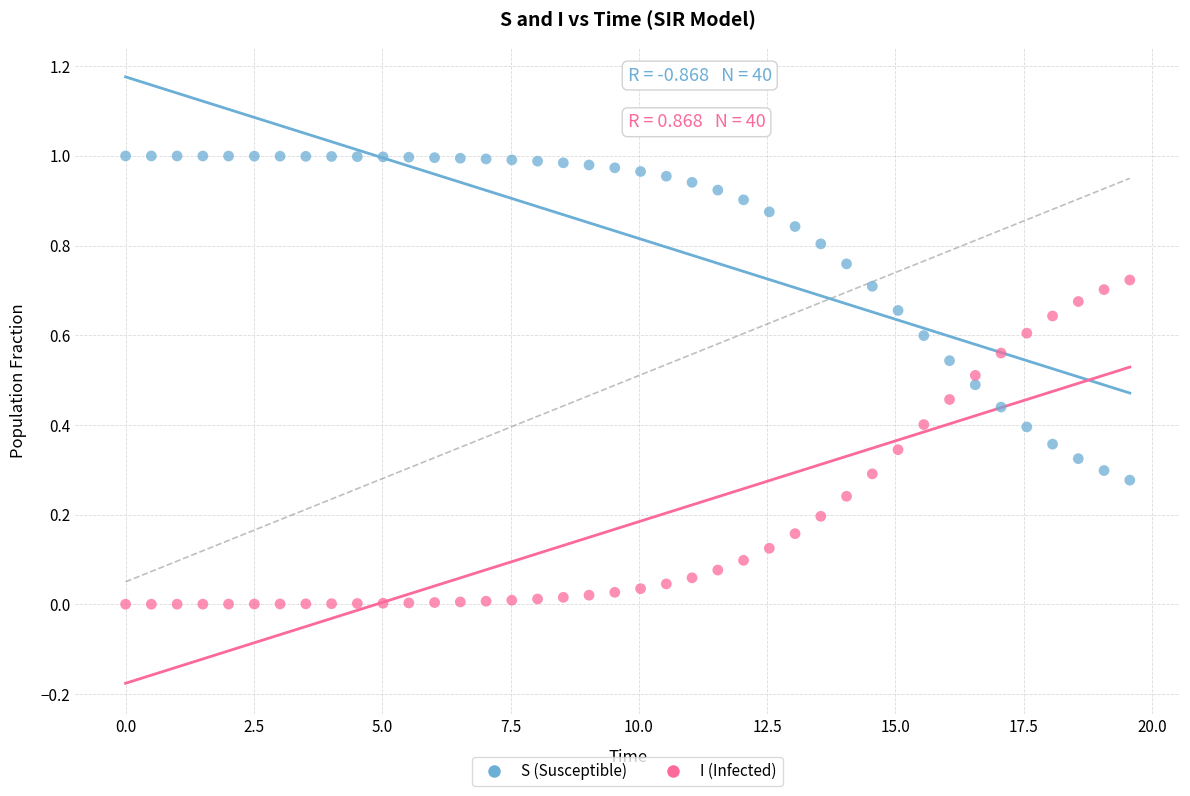

Which series reaches the maximum Y coordinate?

S (Susceptible)